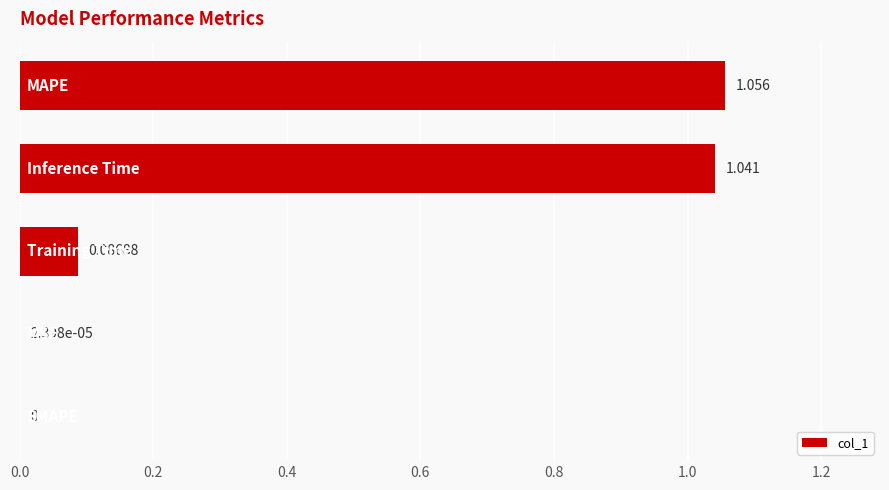

How many values are above zero?

4